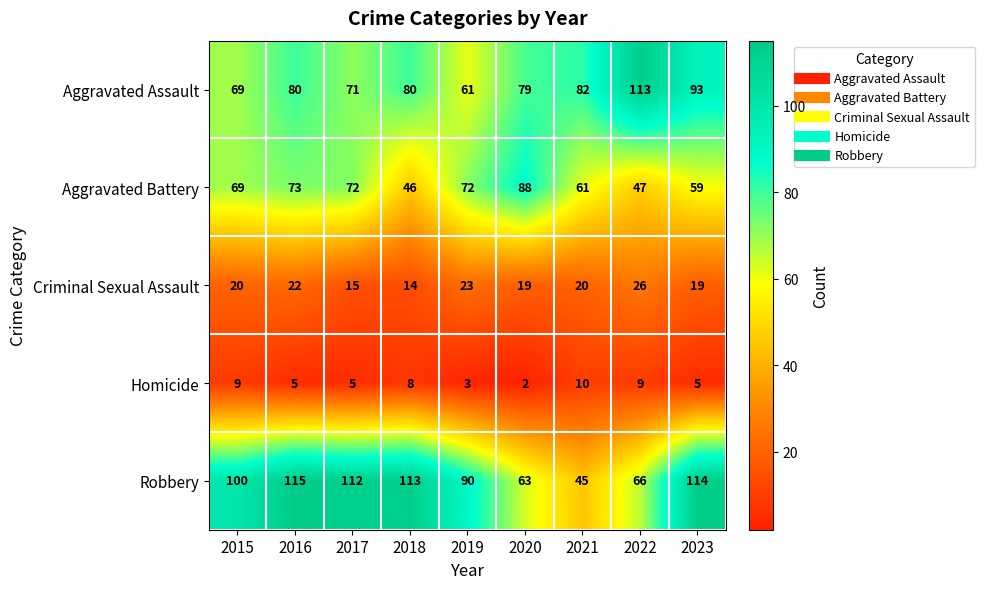

Which series has the largest total across all categories?

Robbery